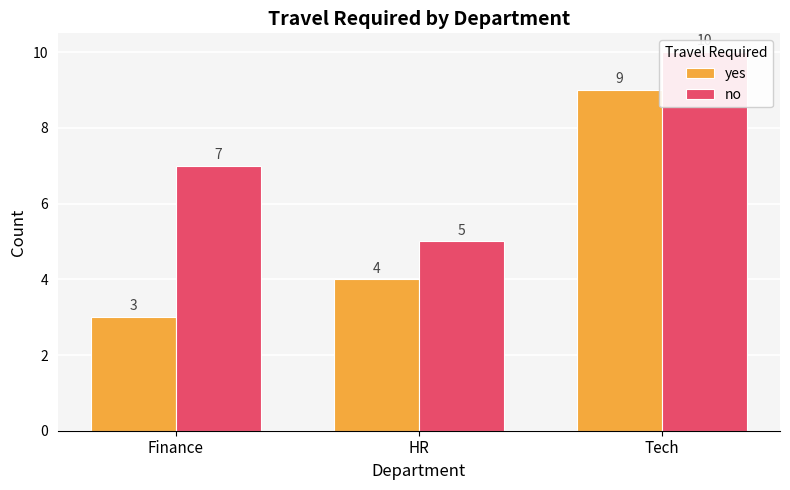

How many values in the yes series are below 4?

1